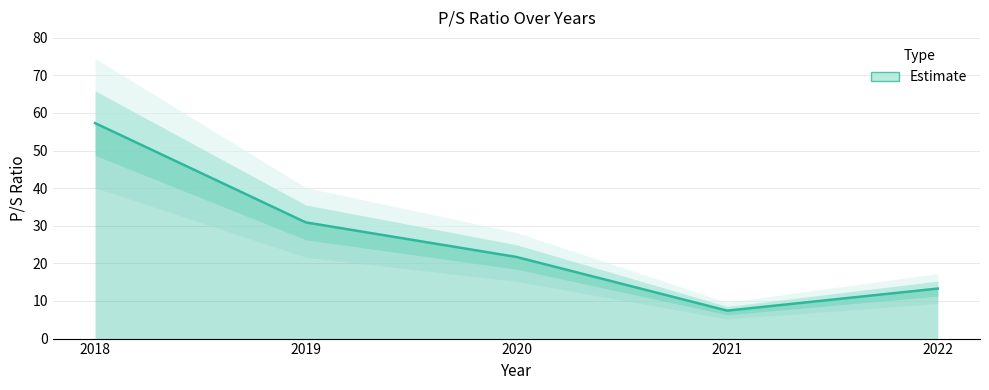

Reading right to left, transcribe all the data shown in this chart.

2022=13.3	2021=7.4	2020=21.7	2019=30.9	2018=57.3